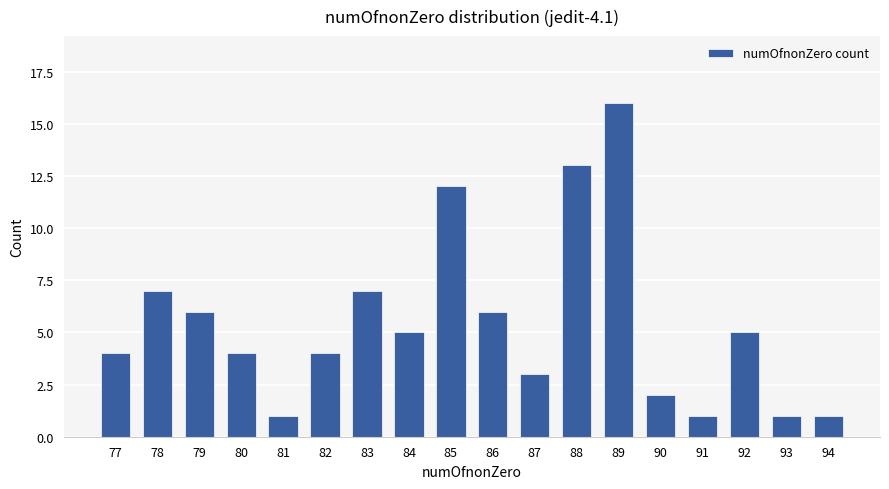

Approximately how many times larger is the value at 88 compared to 86?

2.2